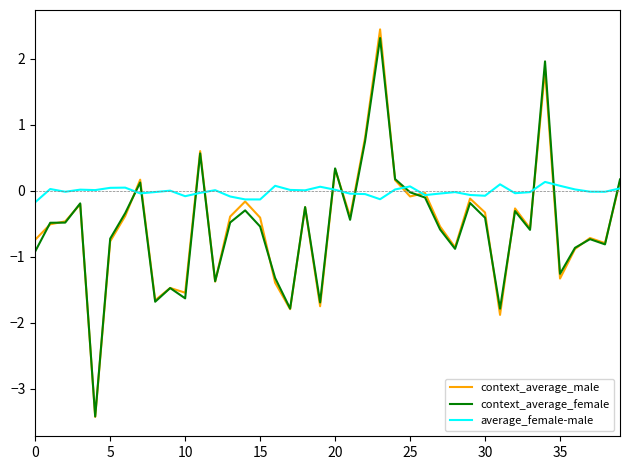

Which series has the largest total across all categories?

average_female-male